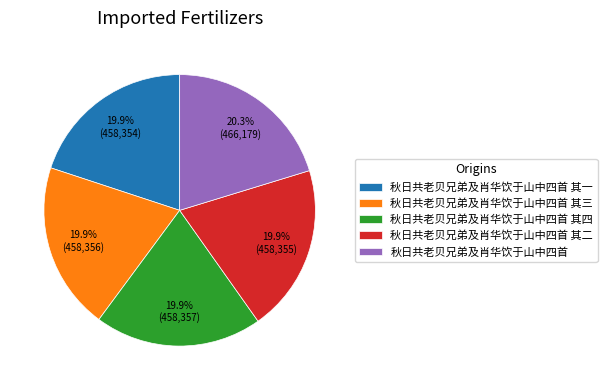

How many slices are in this pie chart?

5